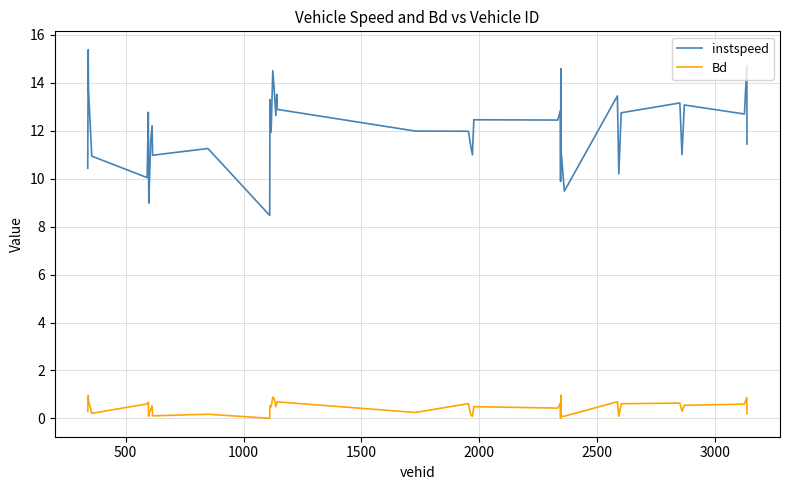

True or false: Bd has more than 1 points higher than both neighbors.

True